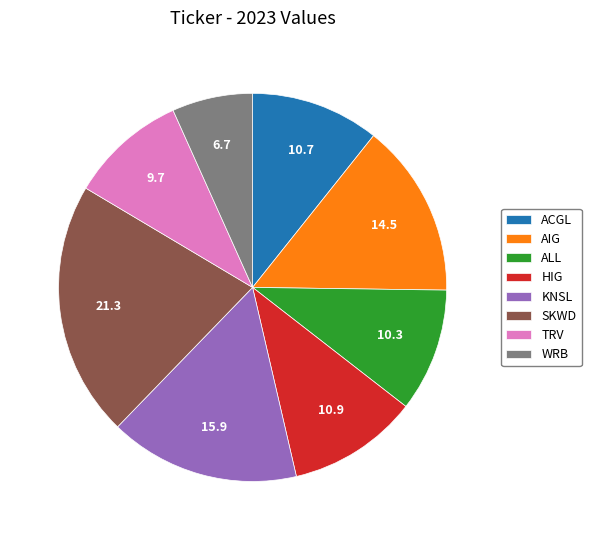

Do ACGL and SKWD together represent more than half of the pie?

No